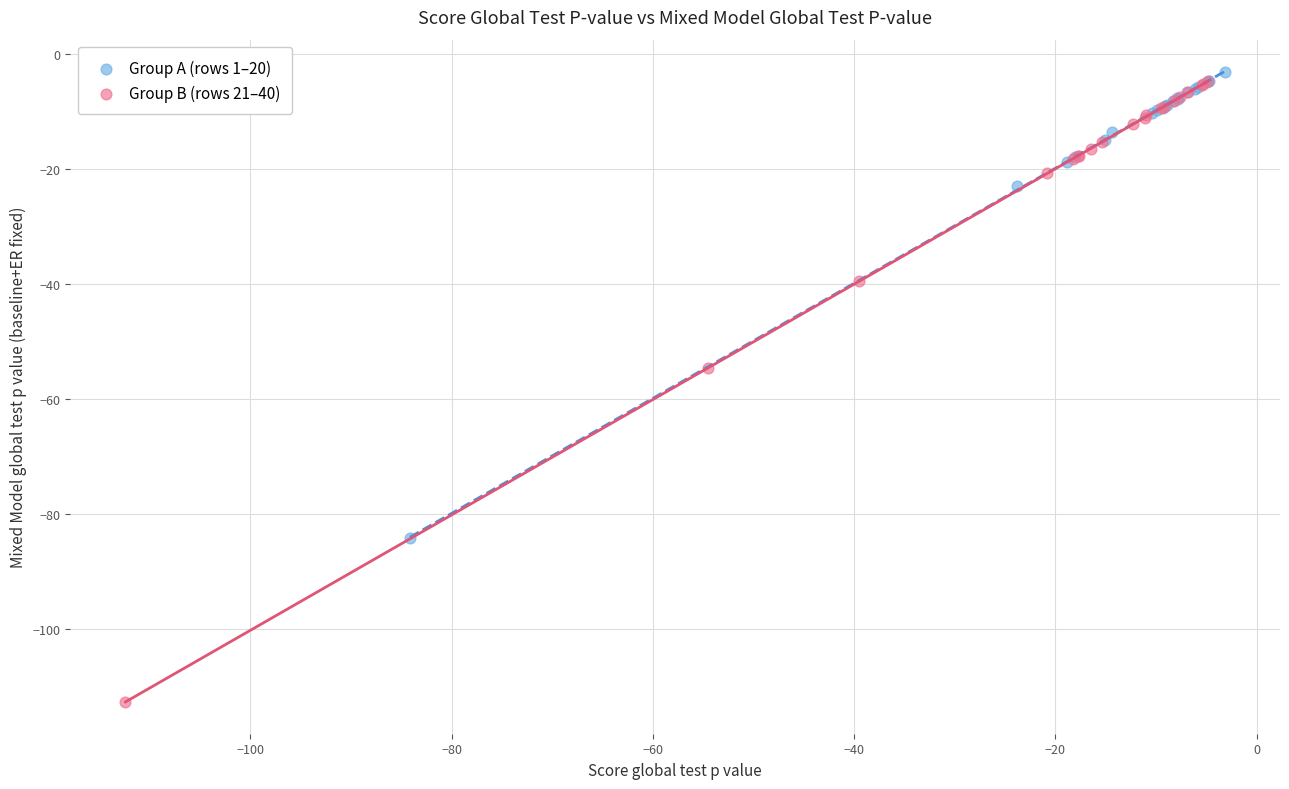

What are all the series names shown in the legend?

Group A (rows 1–20), Group B (rows 21–40)